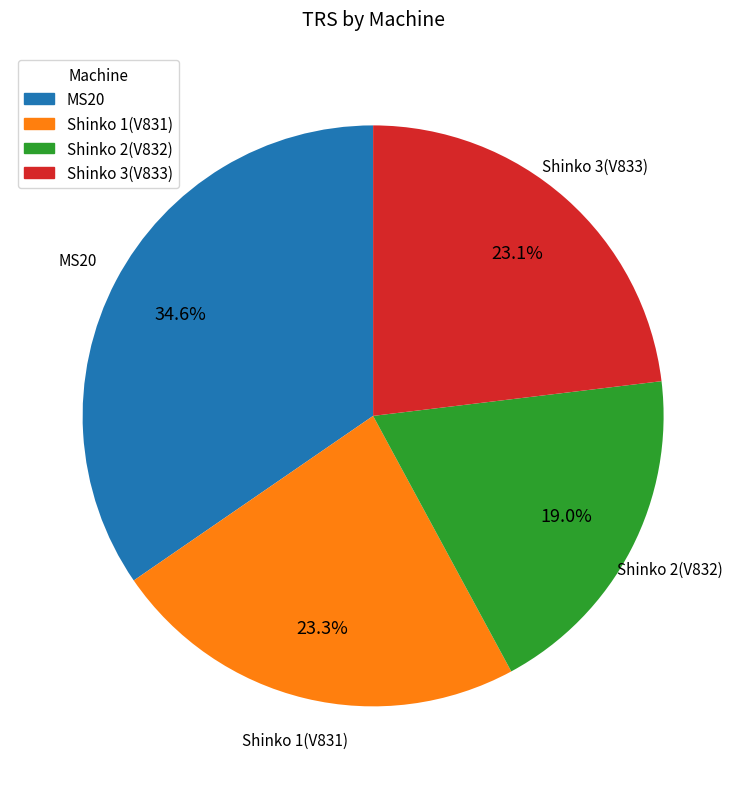

Is the sum of Shinko 2(V832) and MS20 greater than half?

Yes